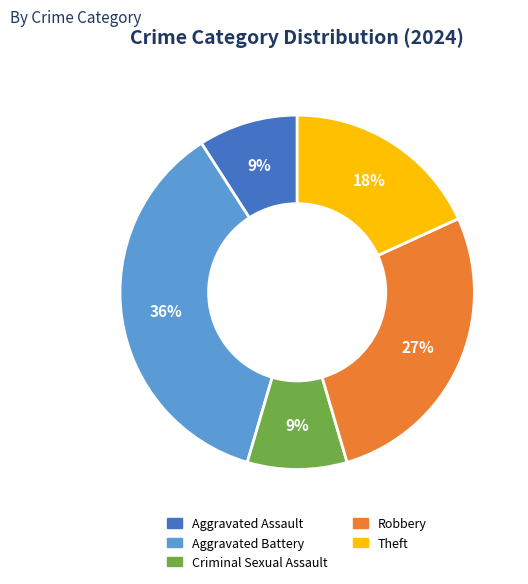

Does any single category account for the majority?

No